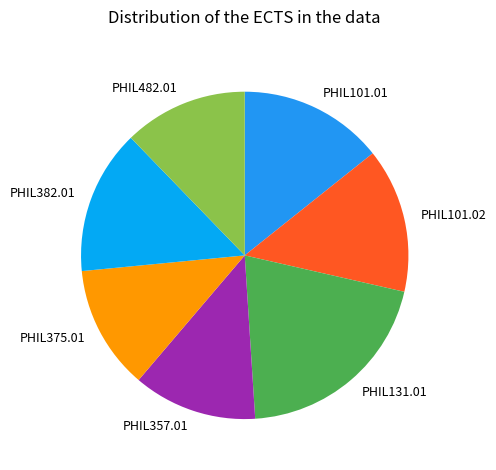

How many segments does this pie chart have?

7